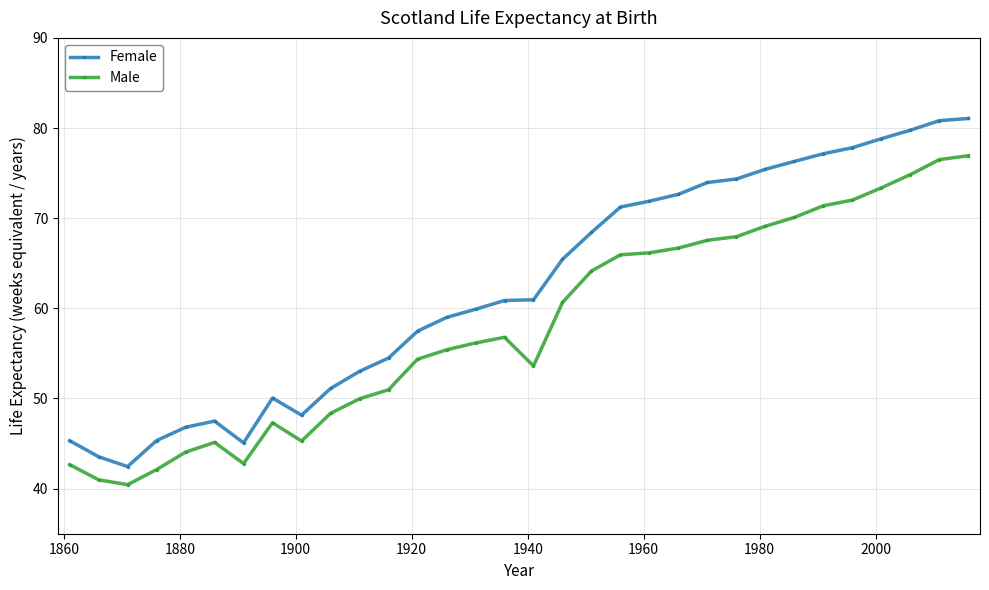

True or false: Male and Female intersect in this chart.

False